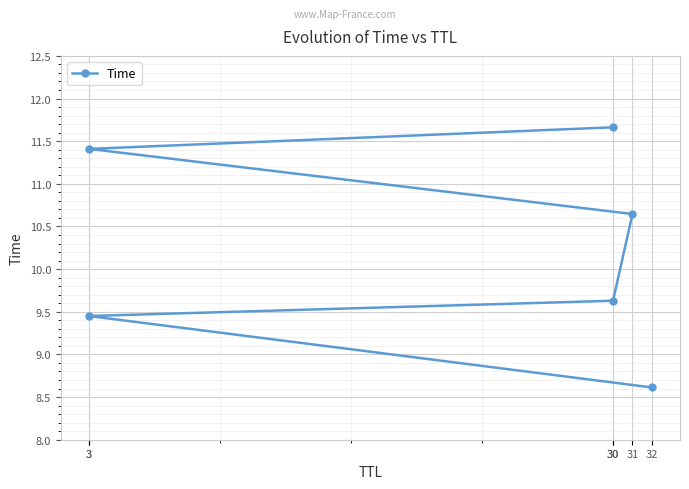

What is the smallest value displayed?

8.6